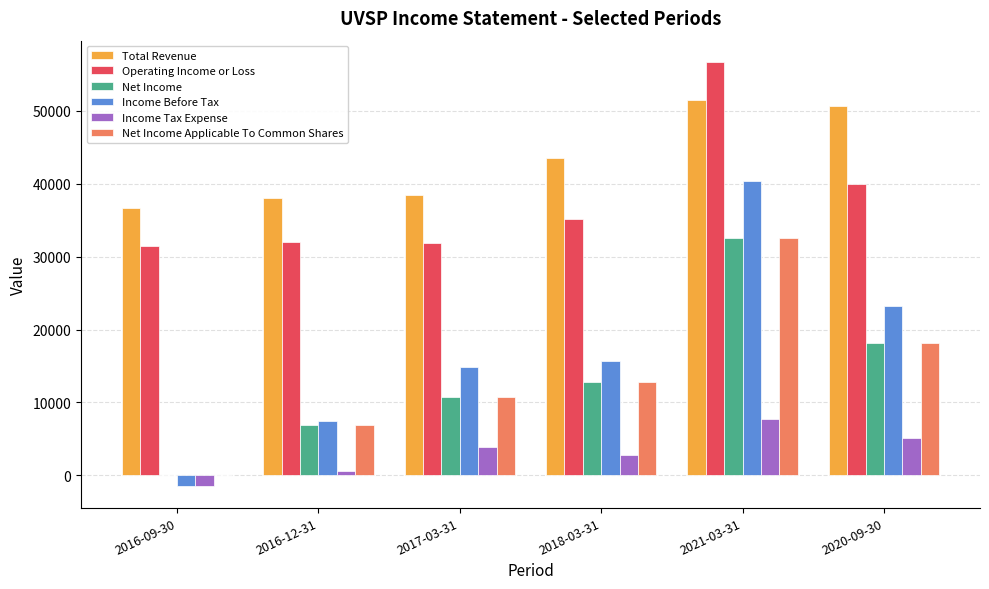

What is the sum of all Total Revenue values?

258800